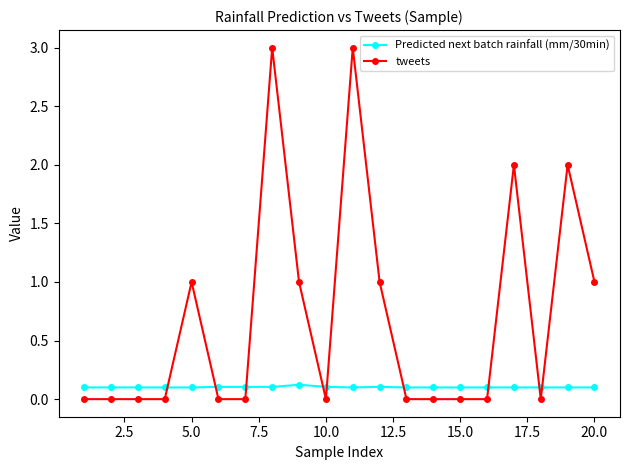

Does the chart have visible grid lines?

No